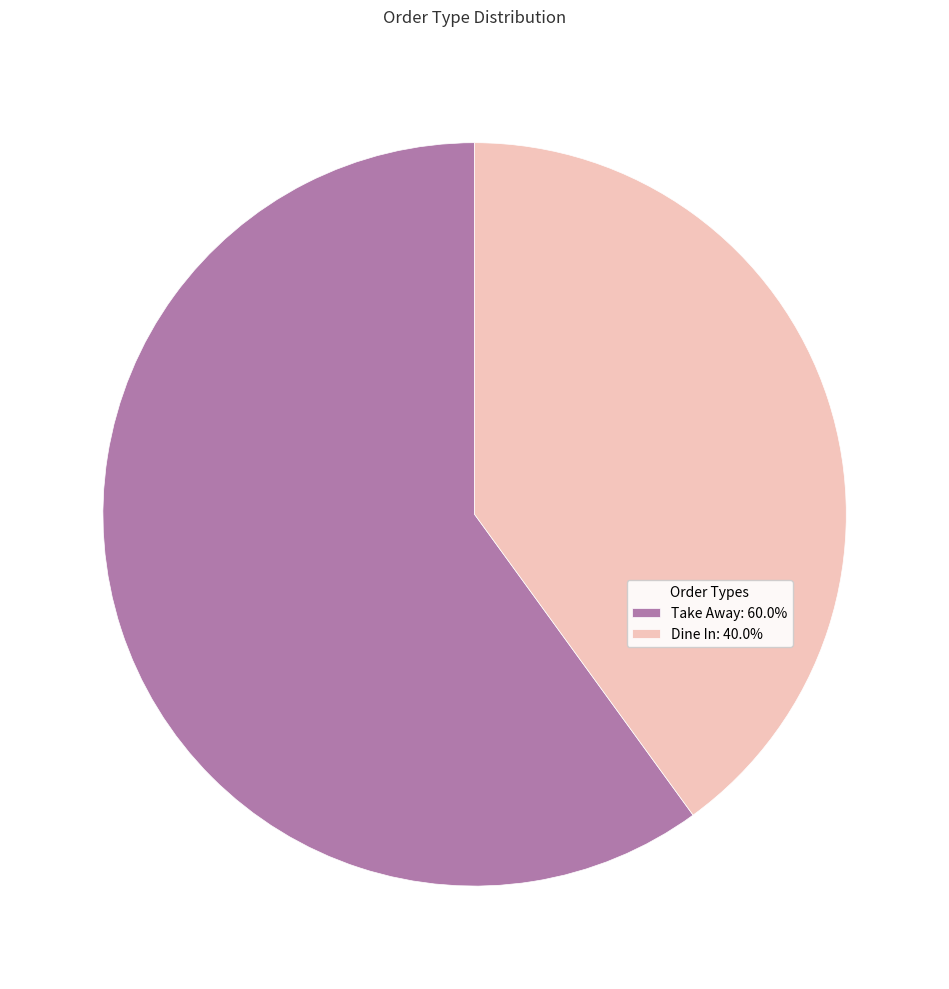

Is there a majority slice in this chart?

Yes